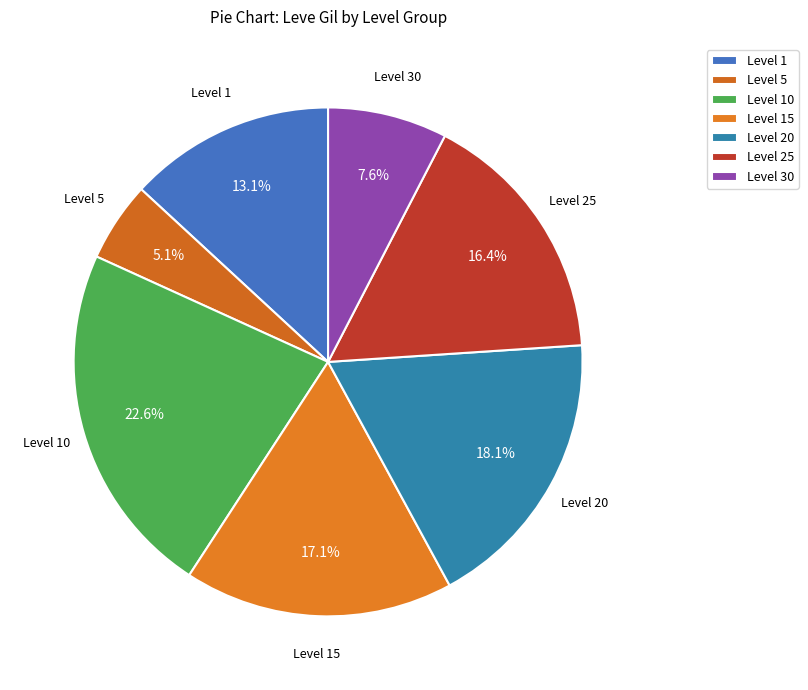

Is there a majority slice in this chart?

No